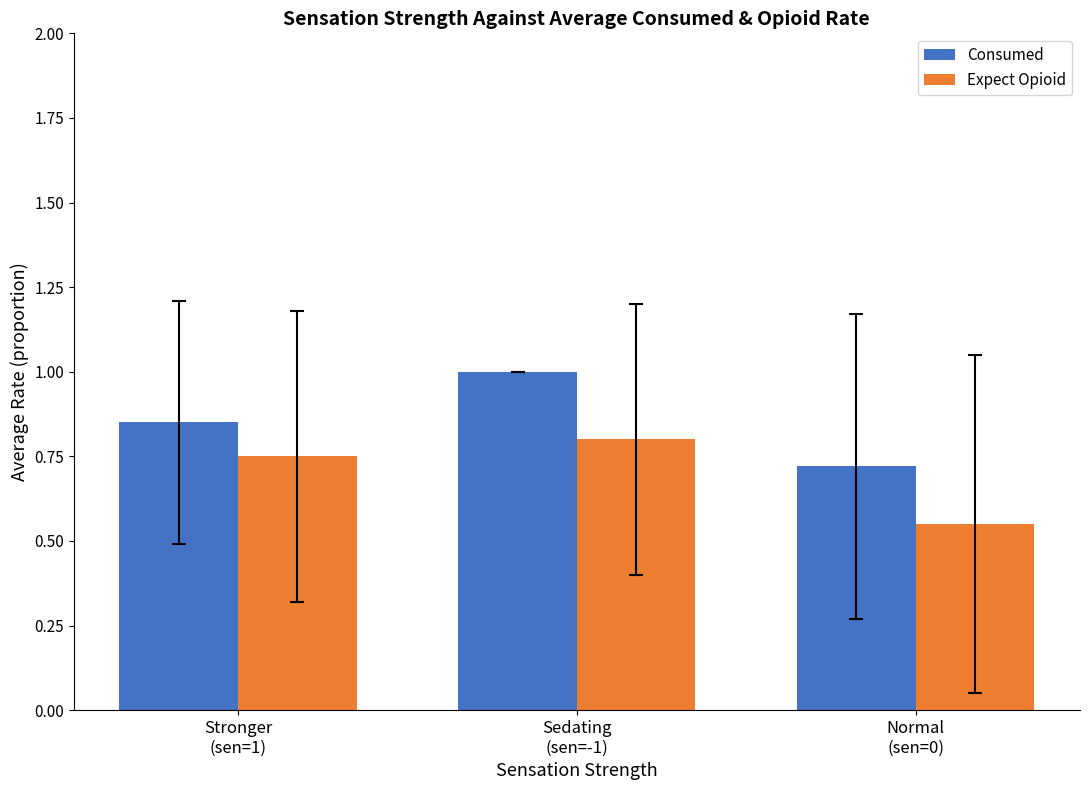

Does the chart contain stacked bars?

No